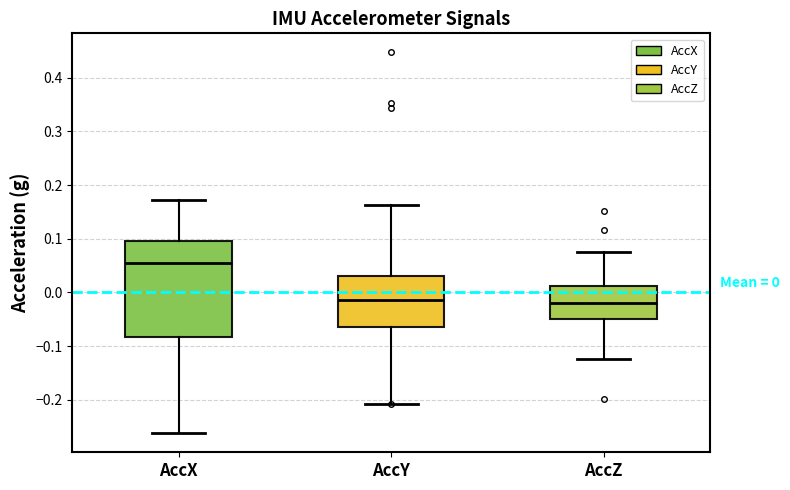

Which box is the tallest, from its lower edge to its upper edge?

AccX